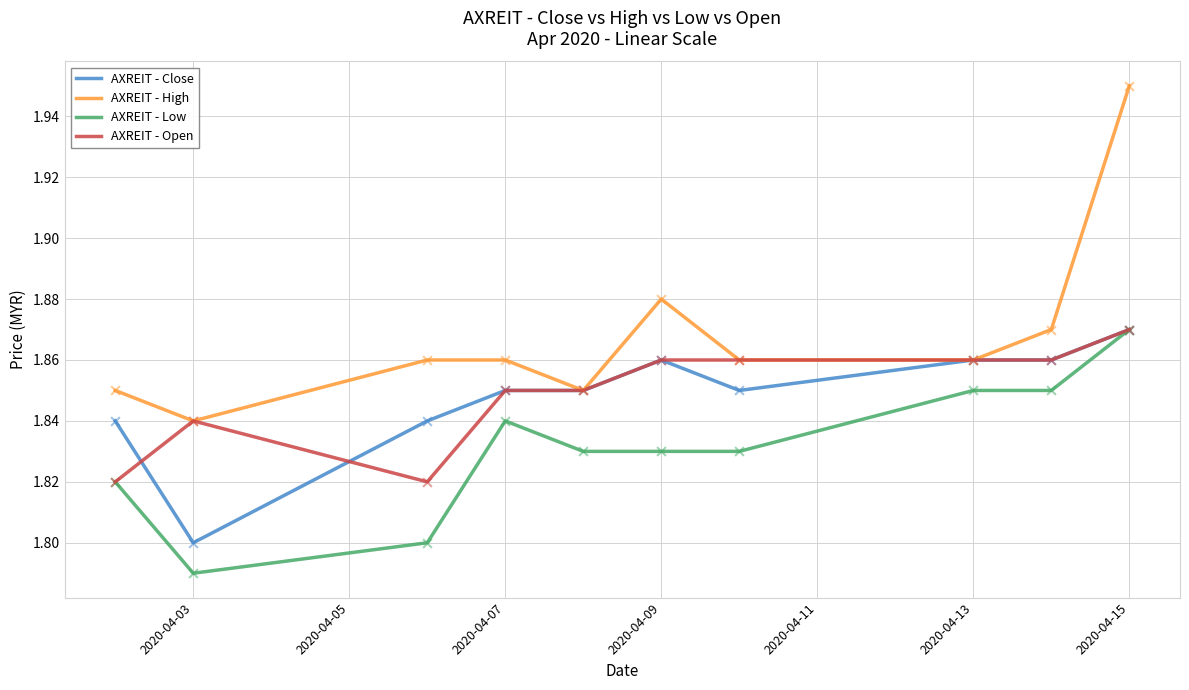

Which series has the largest range (max minus min)?

AXREIT - High